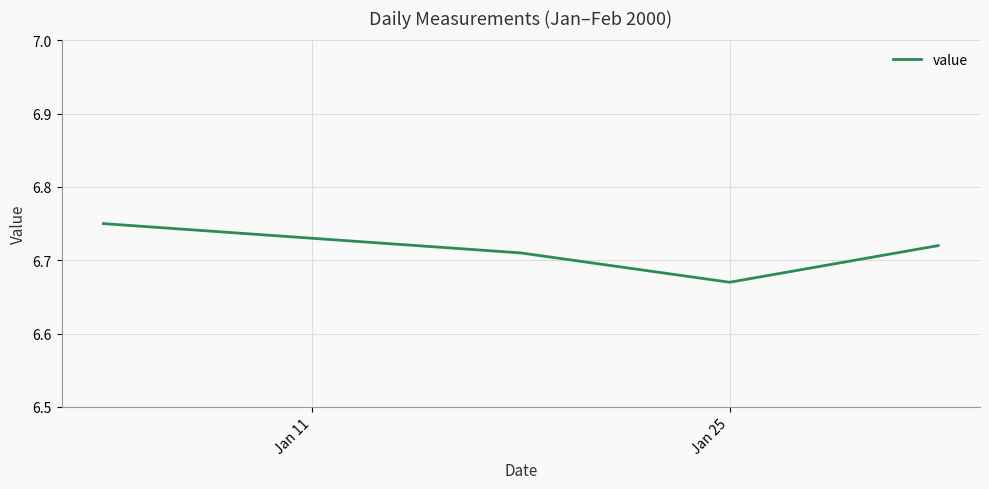

How many interior local valleys (lower than both neighbors) does the data have?

1